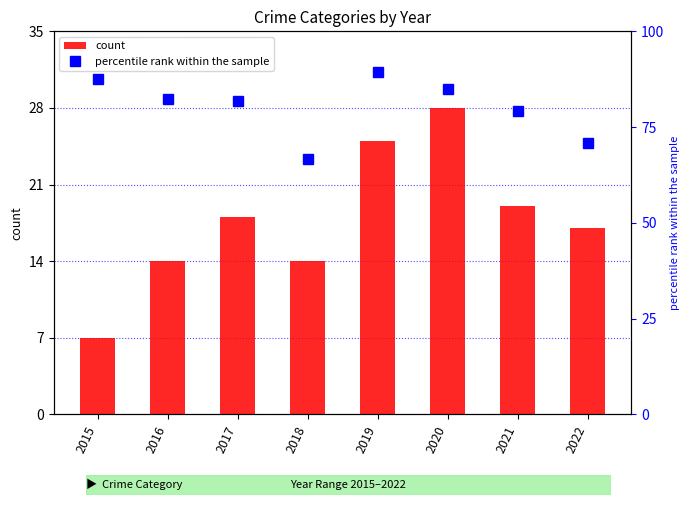

Are the bars grouped side by side (vs. stacked)?

Yes